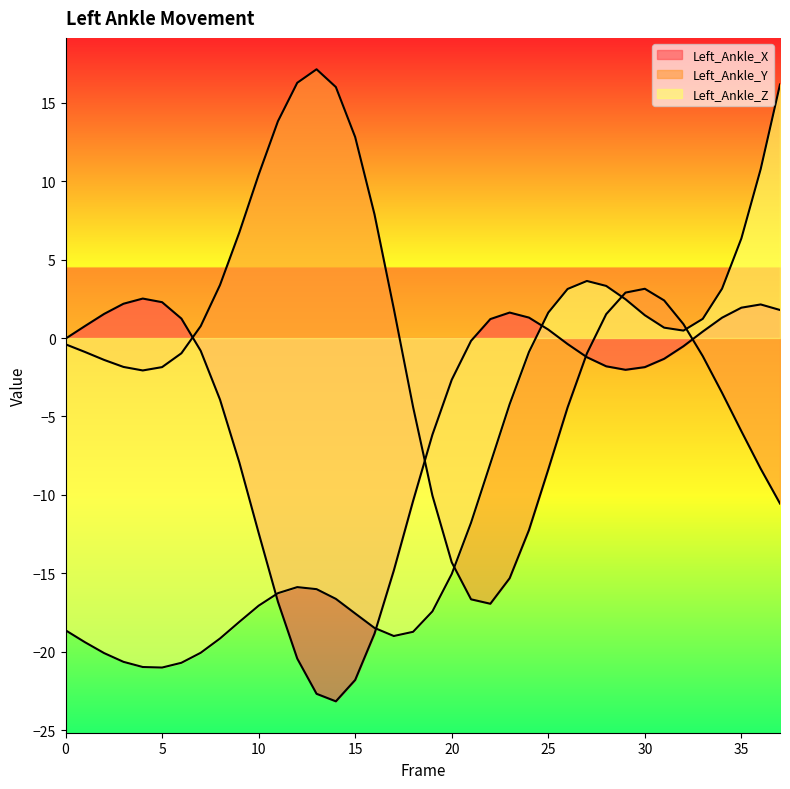

The value of Left_Ankle_X at 5 is 3.5. True or false?

False